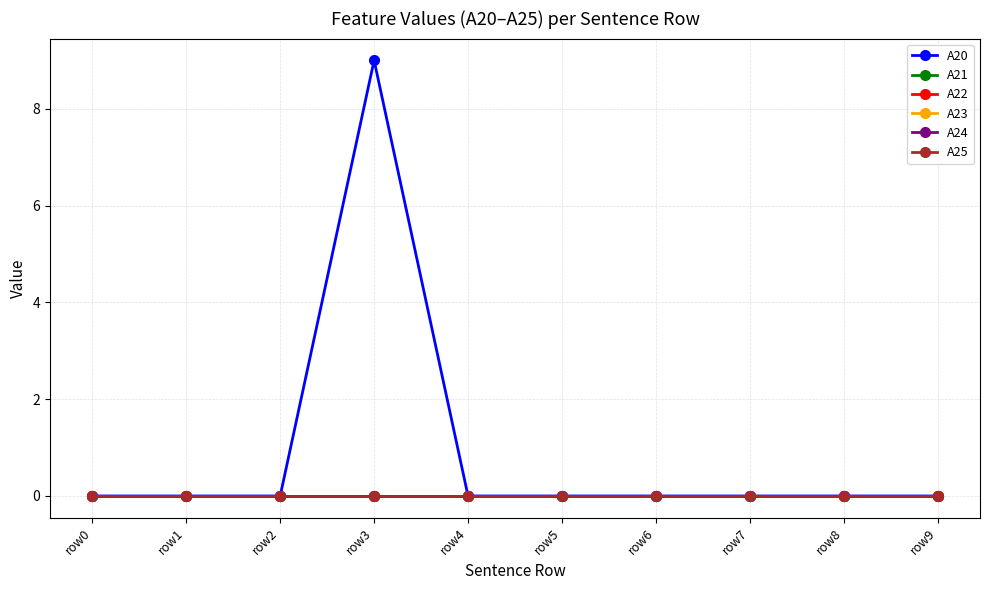

True or false: A25 and A24 intersect in this chart.

False